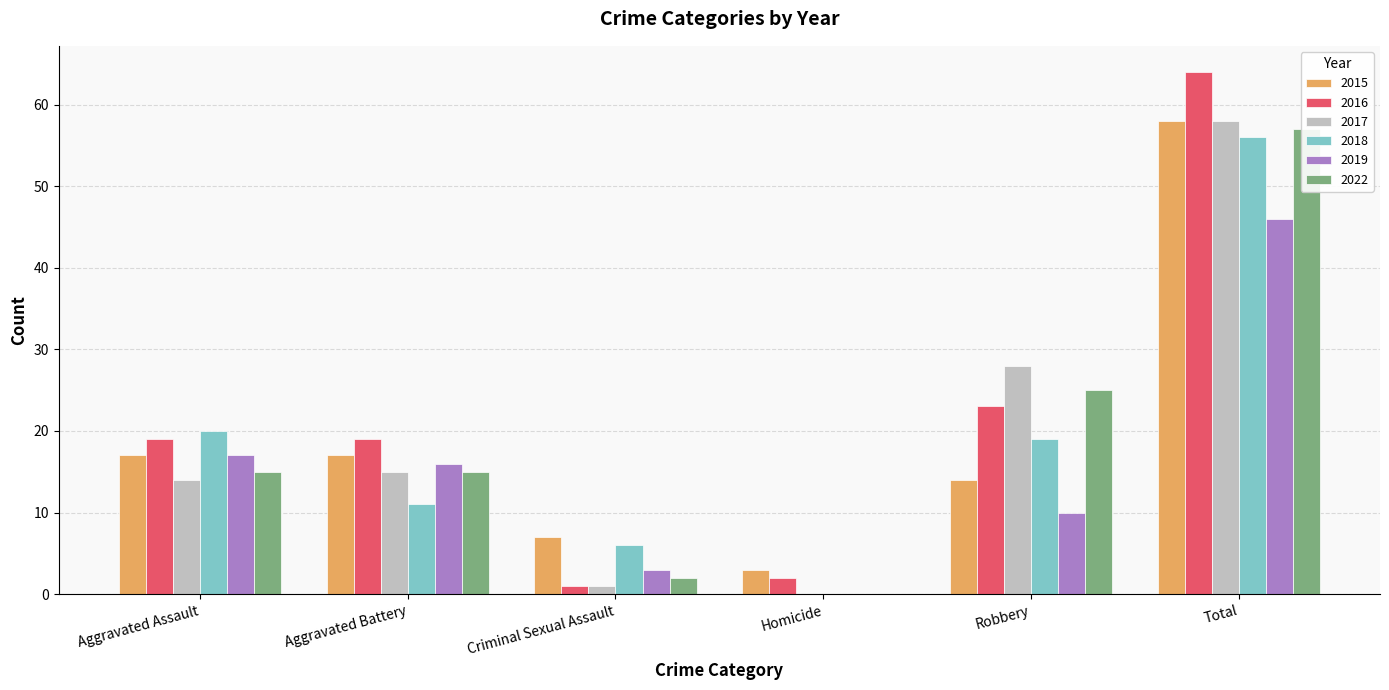

What is the sum of all 2016 values?

128